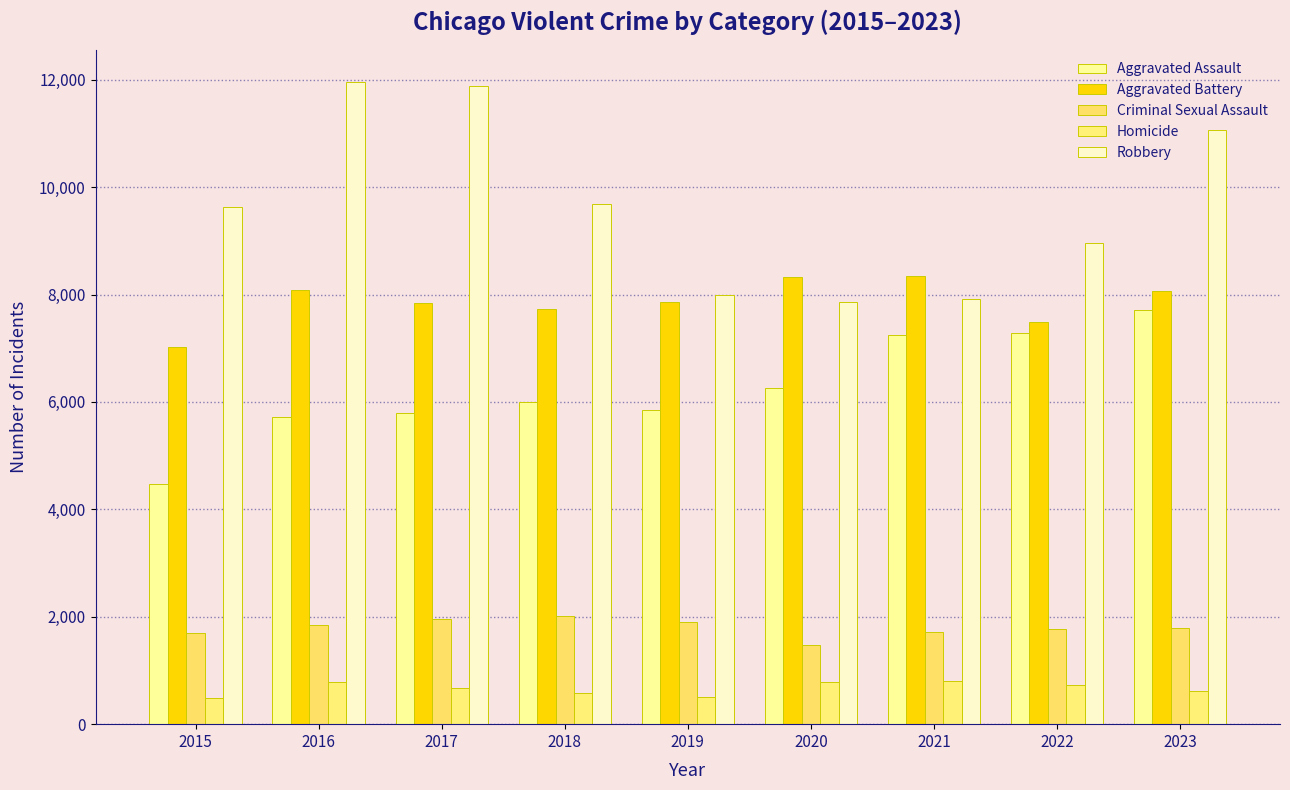

What is the value of the Robbery bar at the 7th from the left?

7918